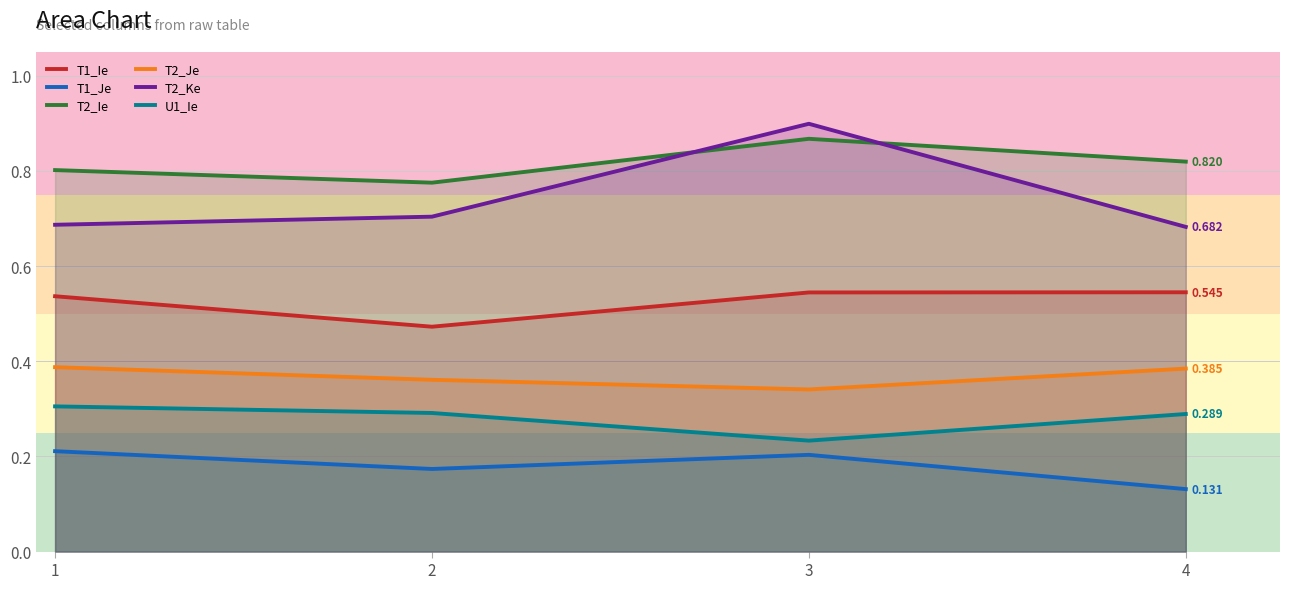

Which series has the largest total across all categories?

T2_Ie